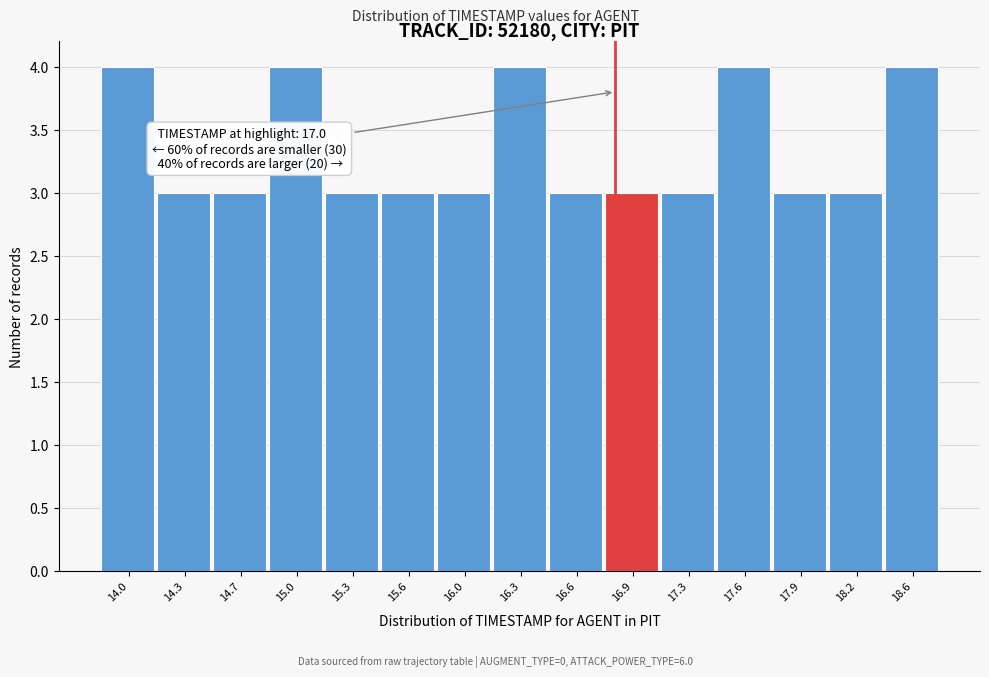

Reading left to right, extract all data points from this chart.

14.0=4	14.3=3	14.7=3	15.0=4	15.3=3	15.6=3	16.0=3	16.3=4	16.6=3	16.9=3	17.3=3	17.6=4	17.9=3	18.2=3	18.6=4